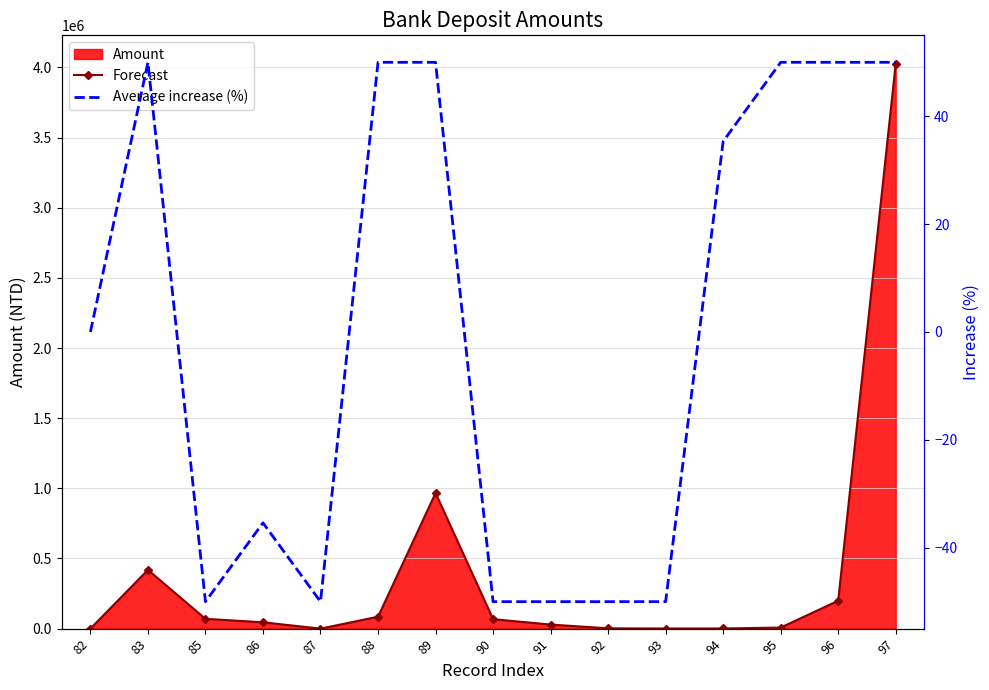

Which series has the widest spread of values?

Forecast